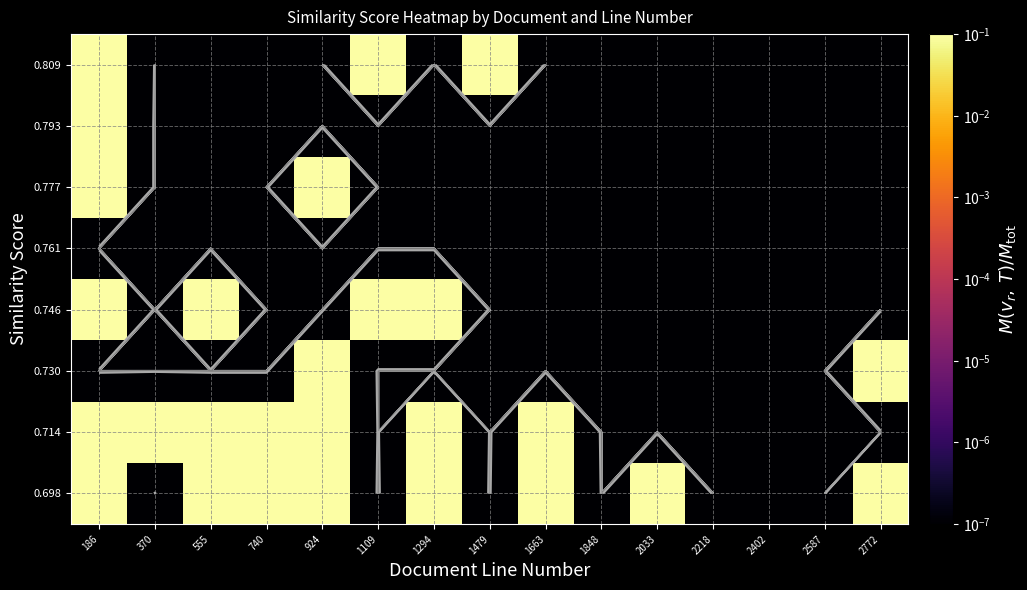

At how many categories does at least one series exceed 0?

15